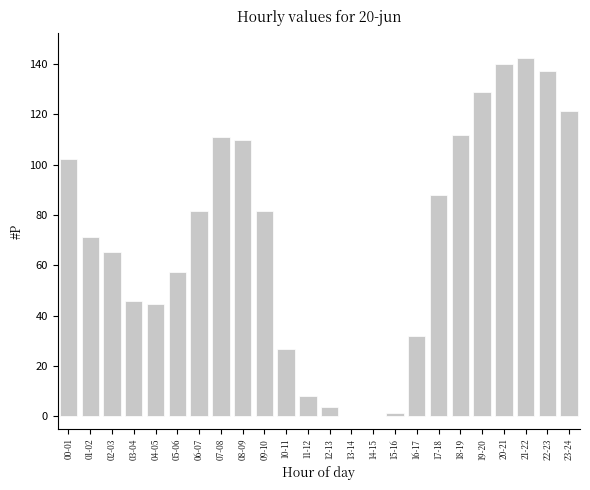

Is it true that the value at 21-22 is 39.2?

False